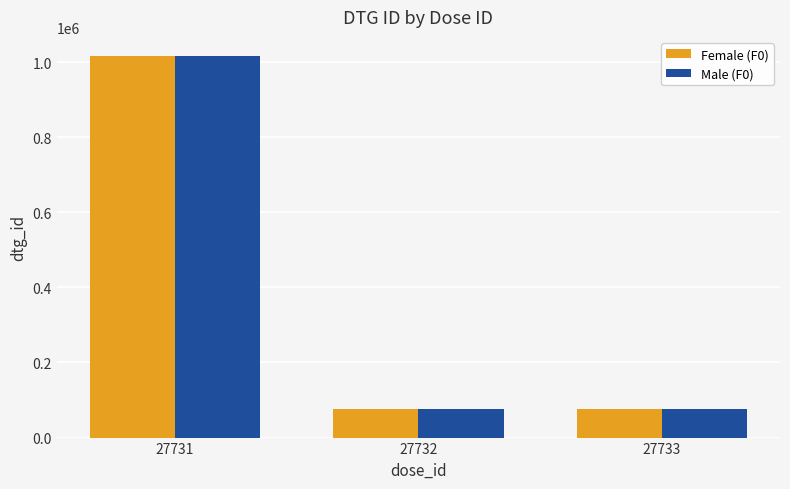

What is the difference between the Female (F0) values at 27731 and 27732?

939131